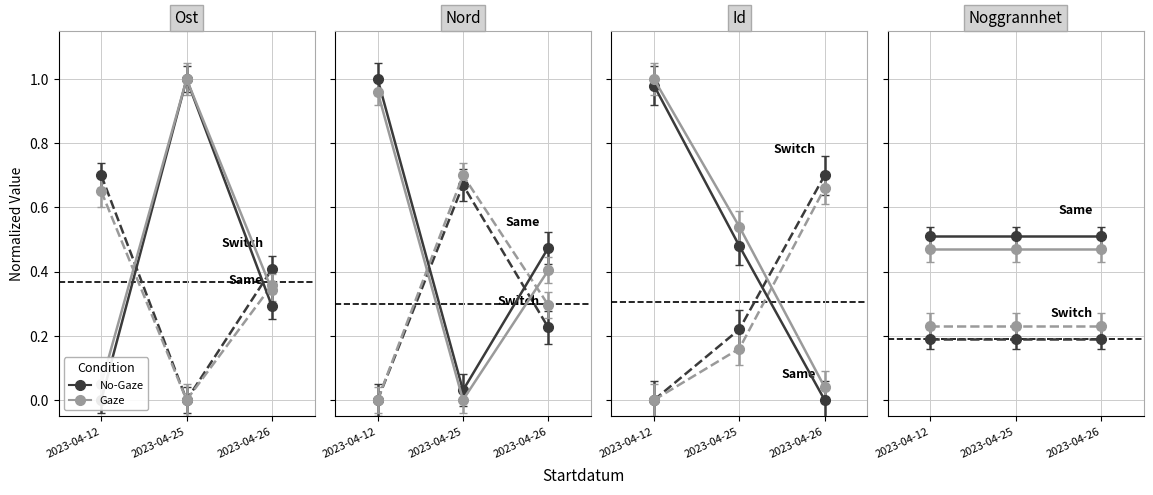

What is the sum of all Nord values?

1.5